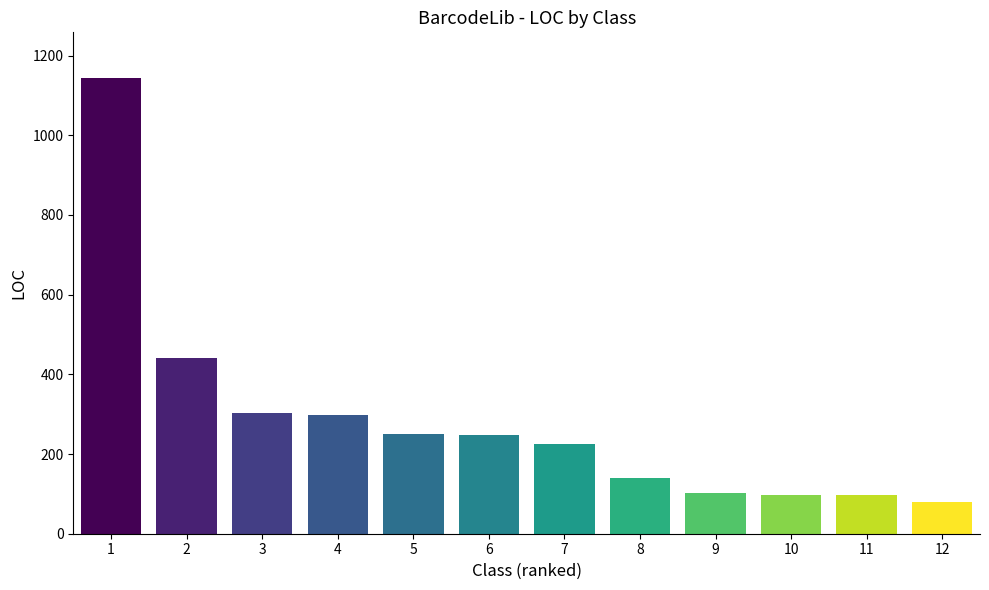

What is the ratio of the value at 8 to the value at 7?

0.6